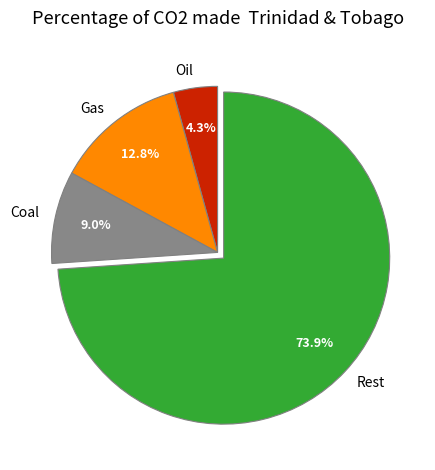

Approximately how many times larger is the value at Rest compared to Oil?

17.2